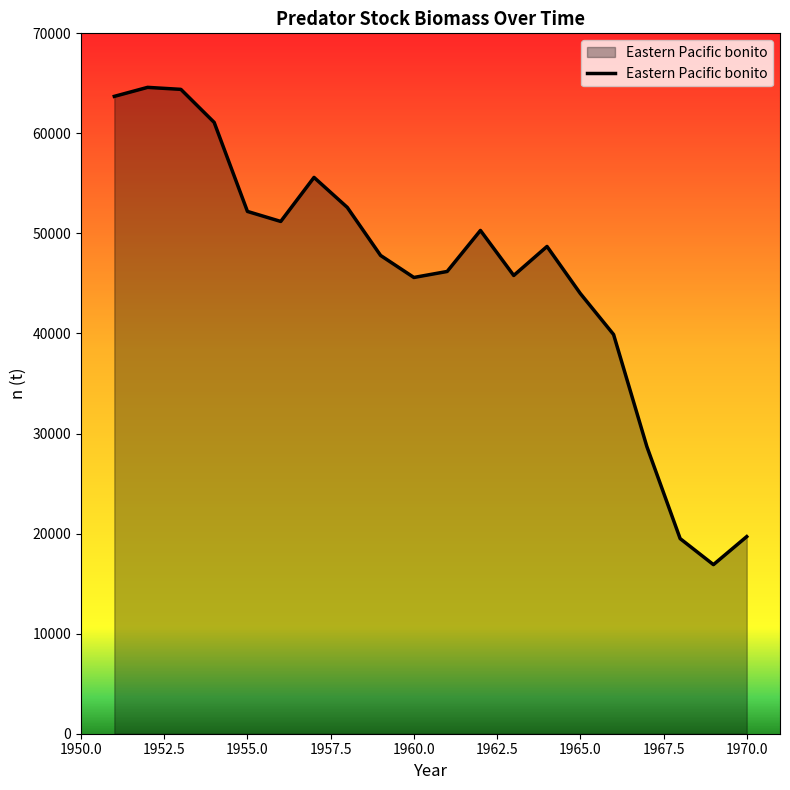

What is the greatest value displayed?

64600